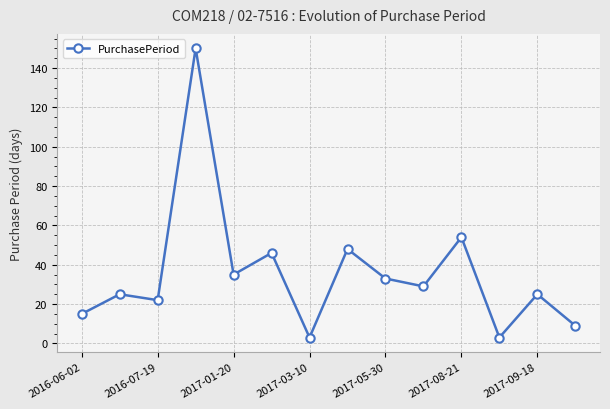

How many values are below 29?

7